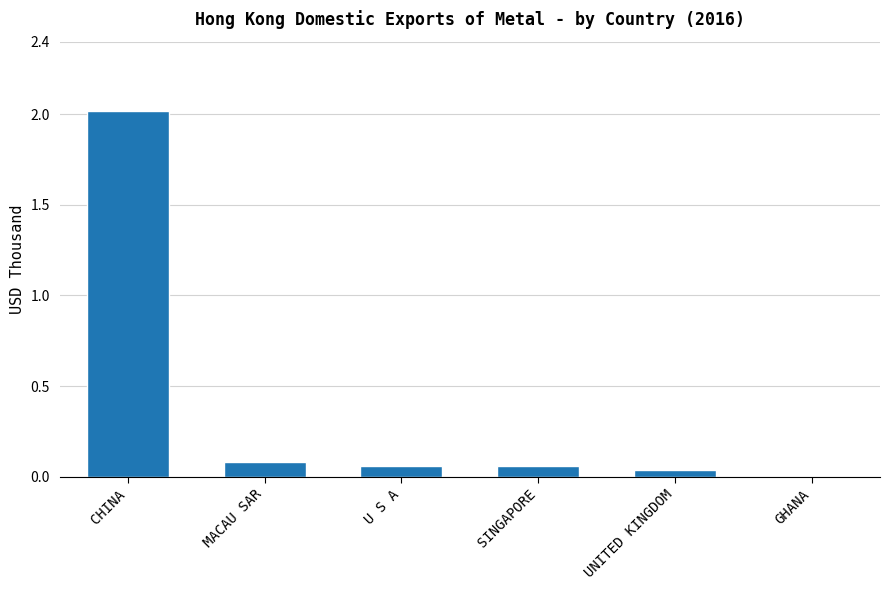

What is the change in value from CHINA to MACAU SAR?

-1.9